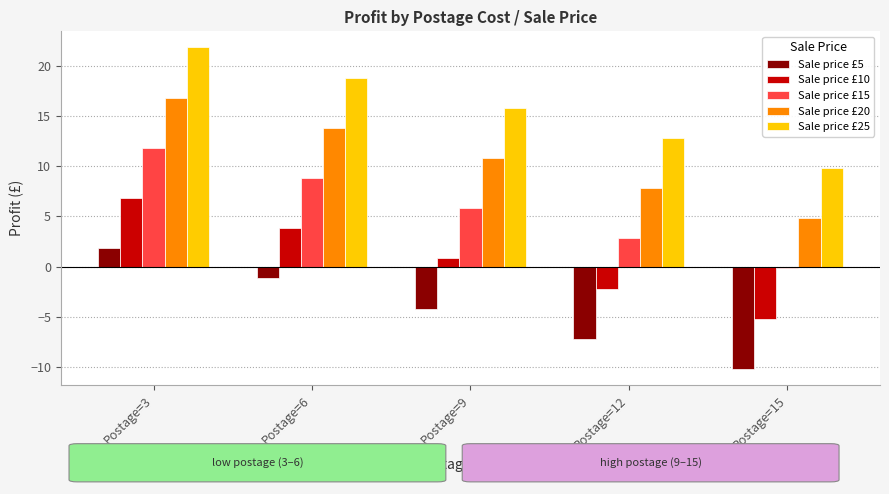

How many data points does each series have?

5